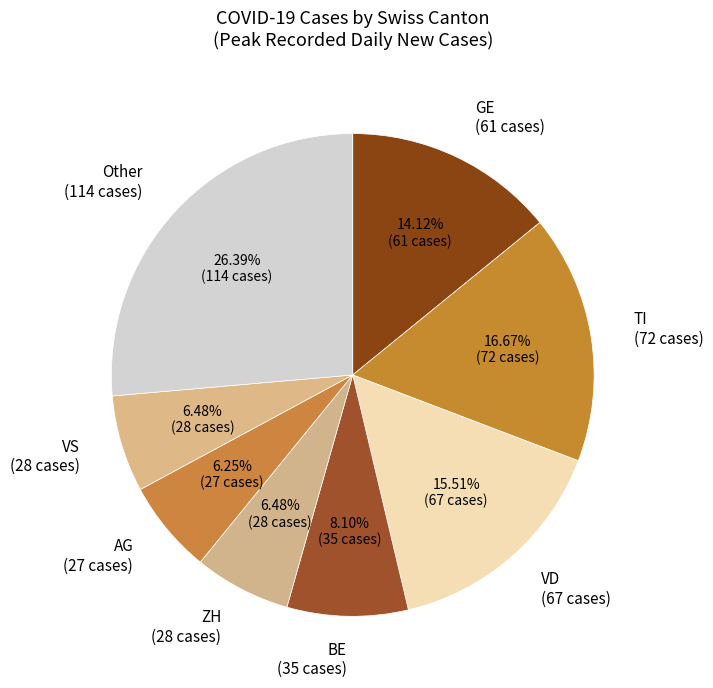

Which slice is the largest?

Other (114 cases)